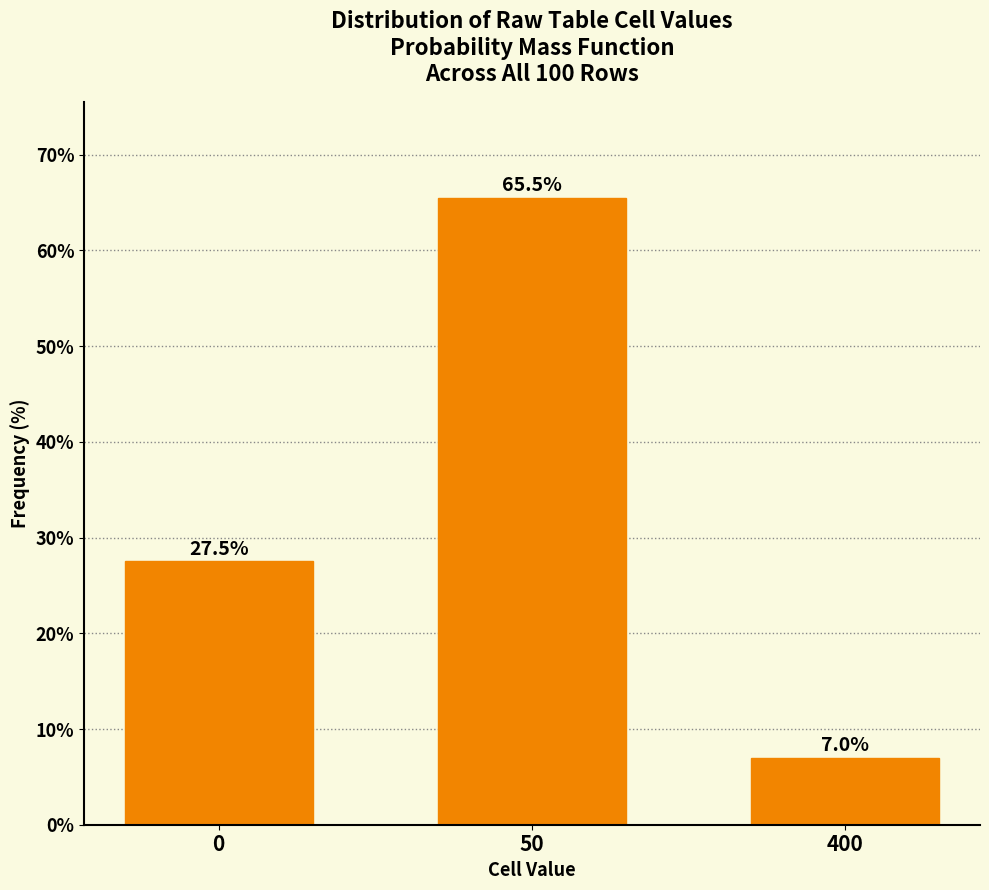

Reading left to right, list all the values displayed in this chart.

0=27.5	50=65.5	400=7.0